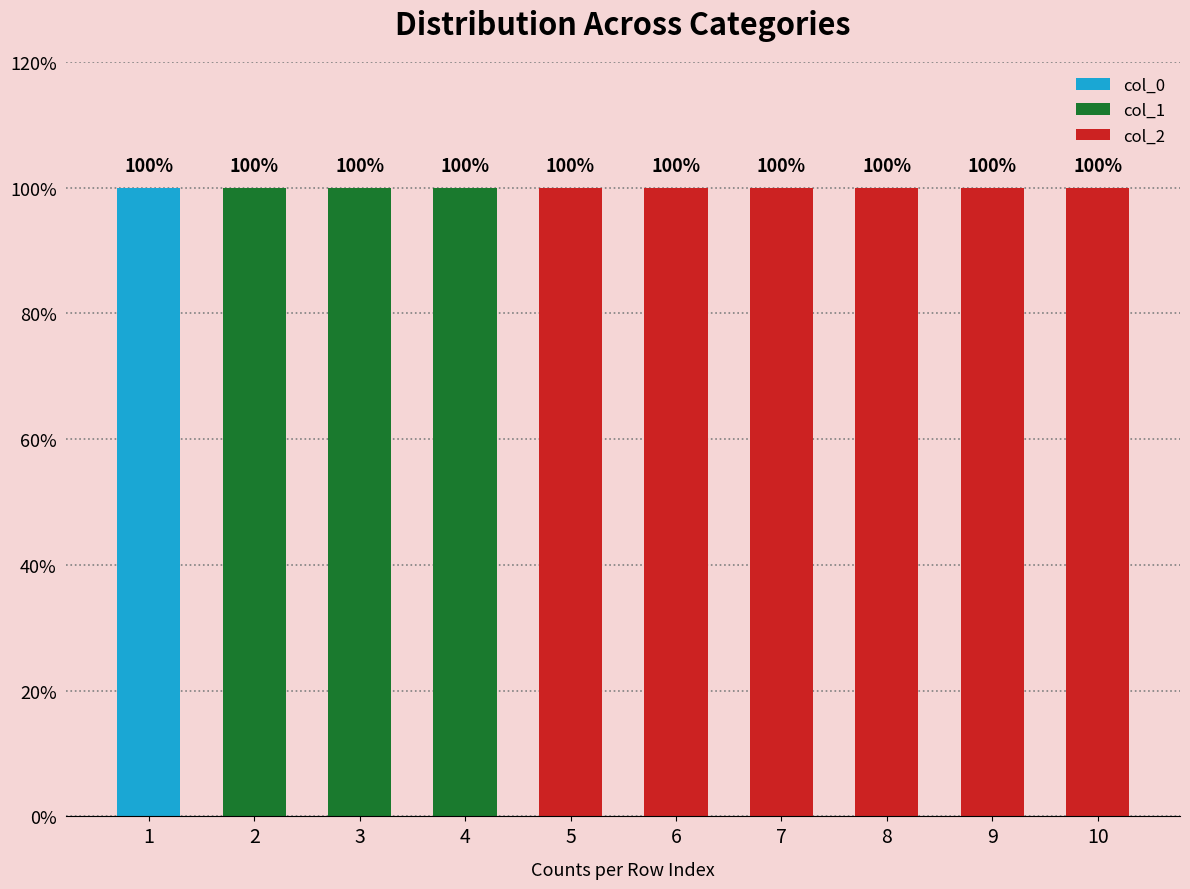

How many groups of bars are there?

10